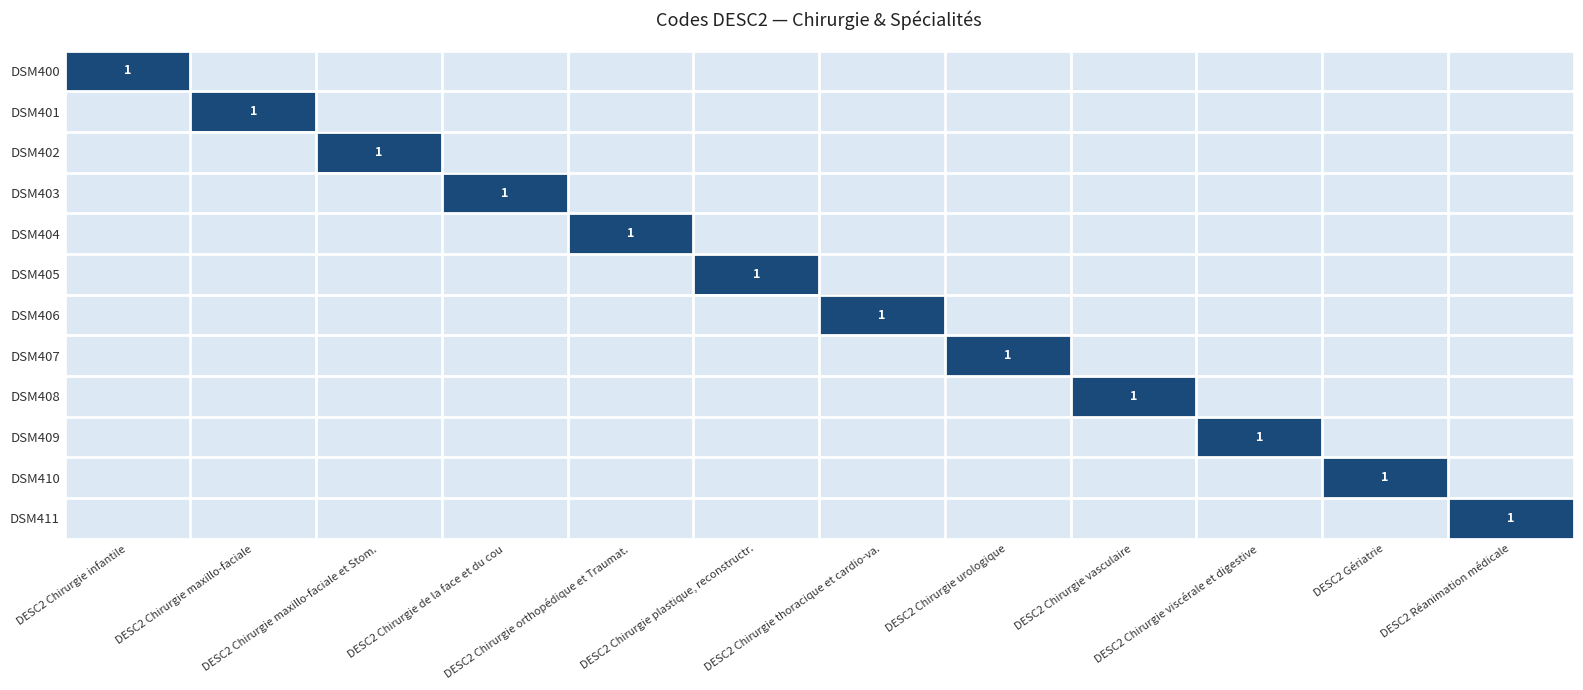

At how many categories does at least one series exceed 0?

12